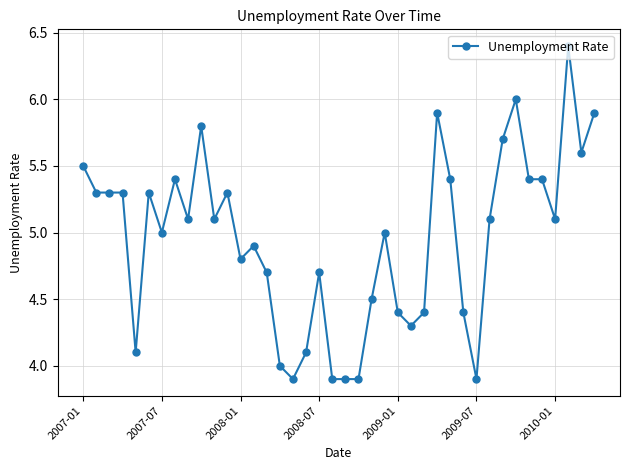

True or false: there are more than 1 points higher than both neighbors.

True